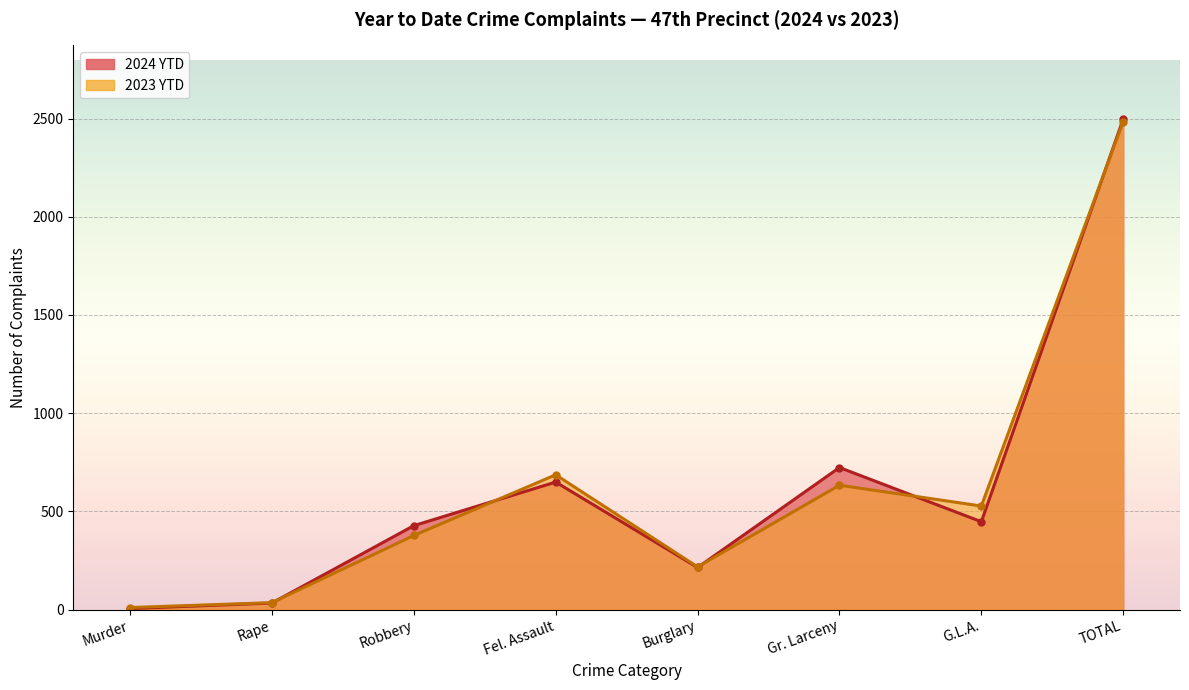

Which series has the widest spread of values?

2024 YTD